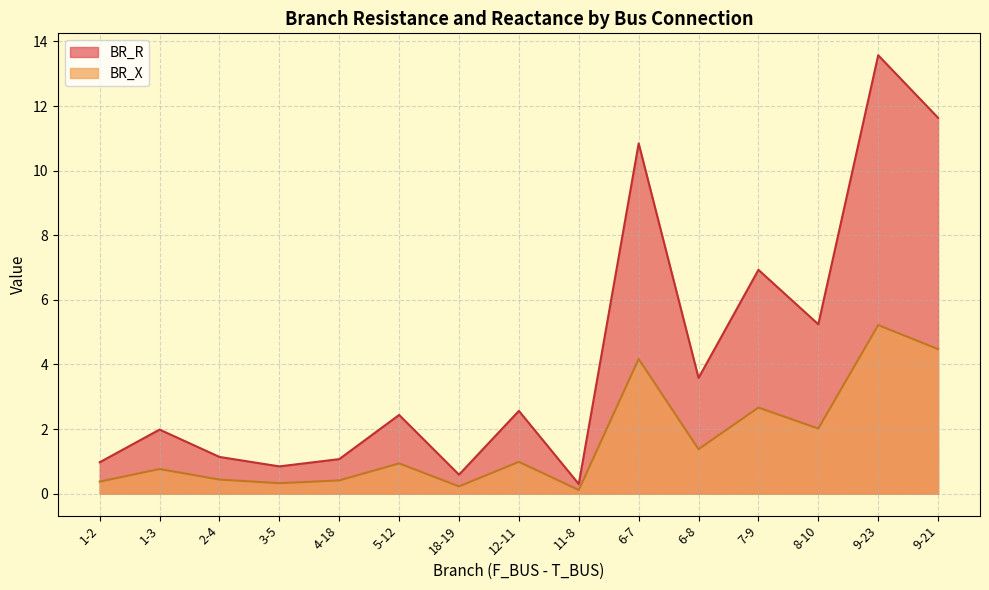

At which category does BR_R reach its first local peak?

1-3